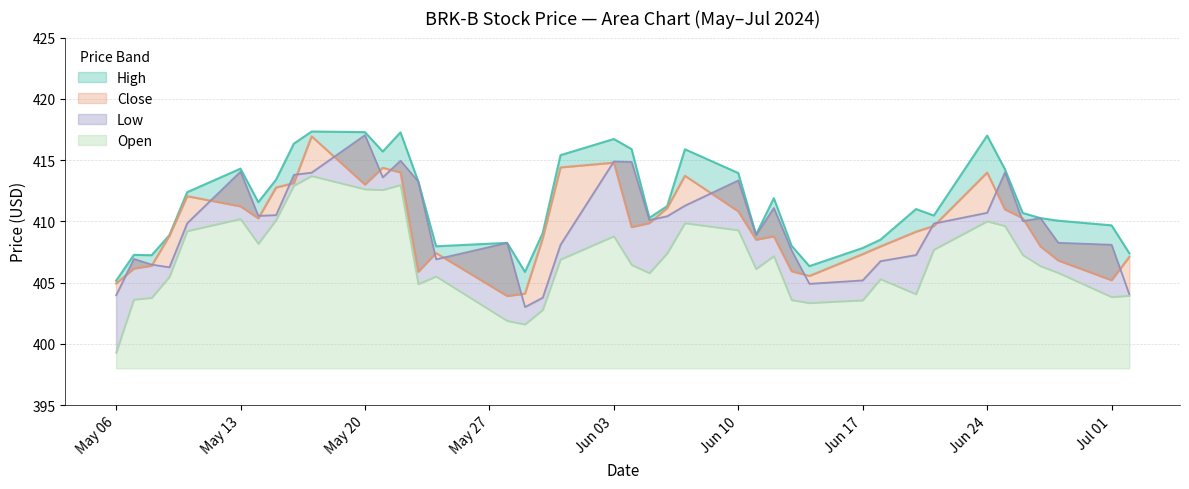

The High series shows 203.1 at 31. True or false?

False